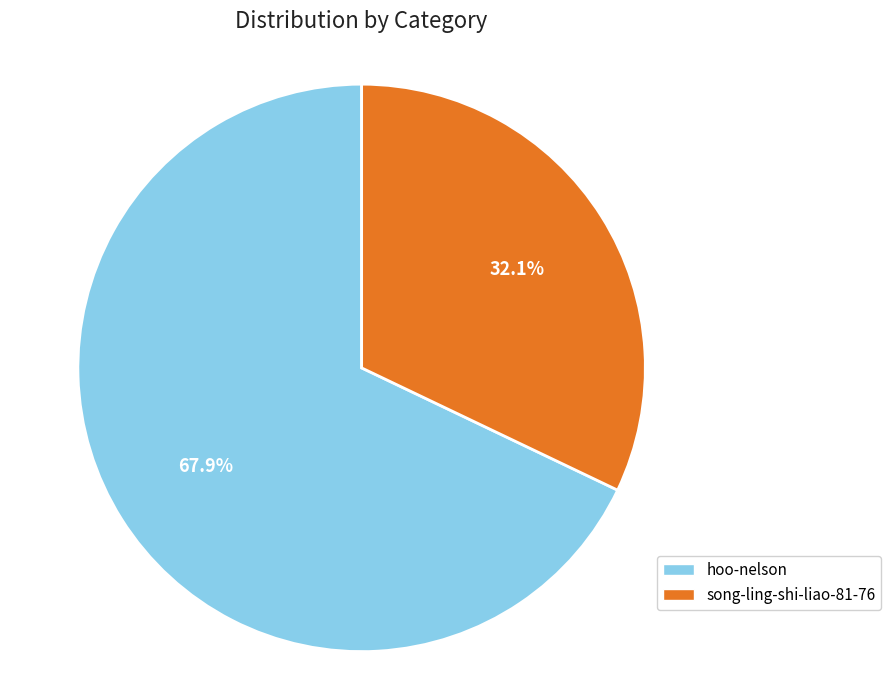

What percentage is NOT represented by hoo-nelson?

32.1%